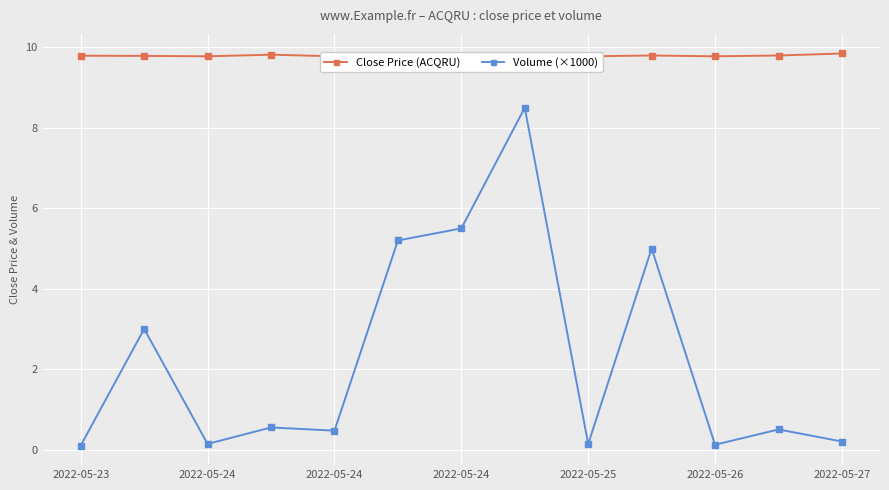

Where is the first local minimum for Close Price (ACQRU)?

2022-05-24